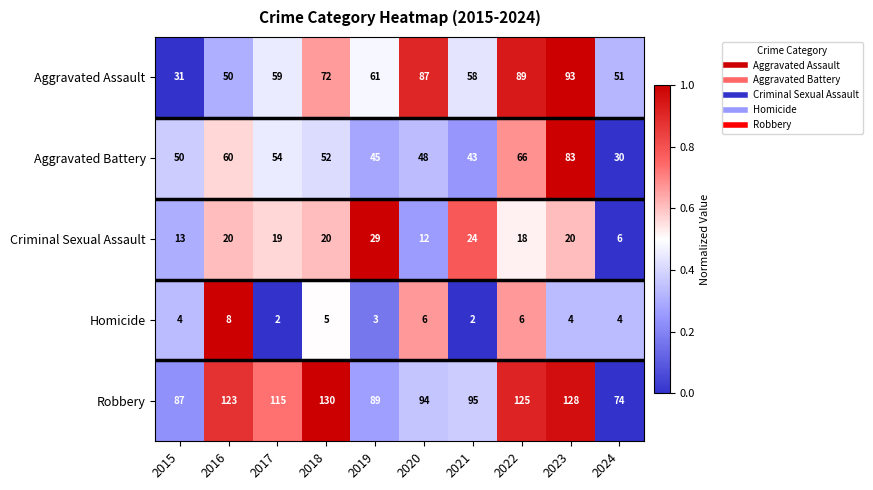

At which category does the chart reach its peak across all series?

2018